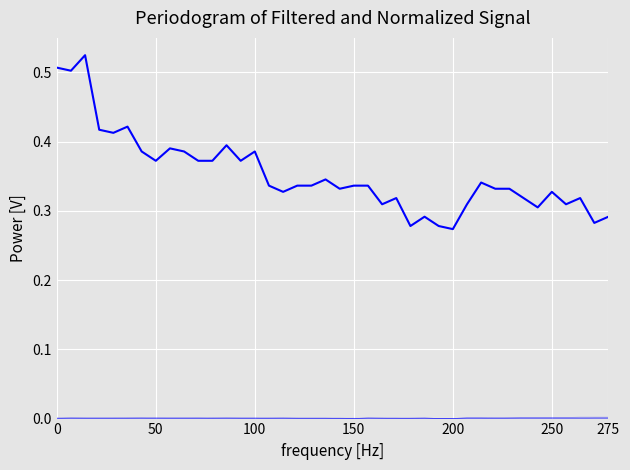

The BE_pc series shows 0.0 at 24. True or false?

False